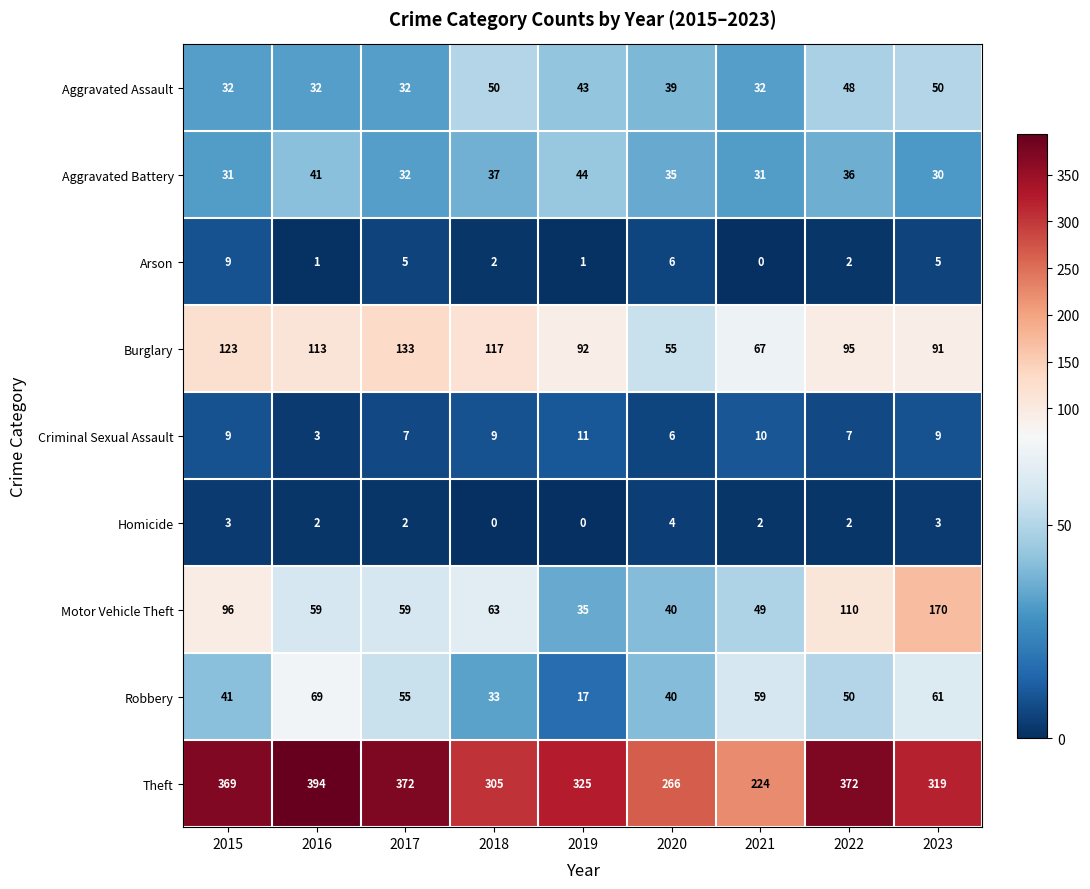

What is the difference between the maximum and second lowest values in the Arson series?

8